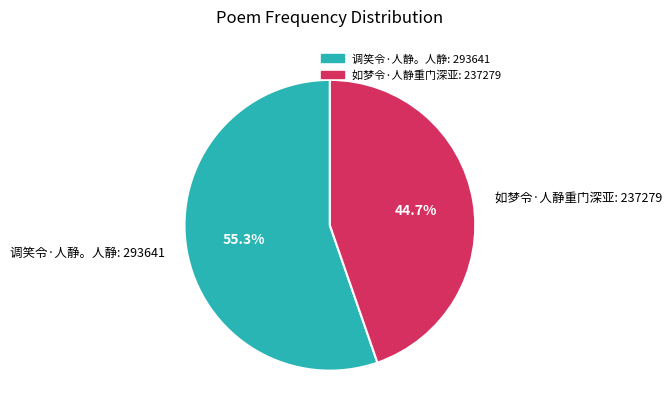

Does 调笑令·人静。人静 account for over 50% of the chart?

Yes